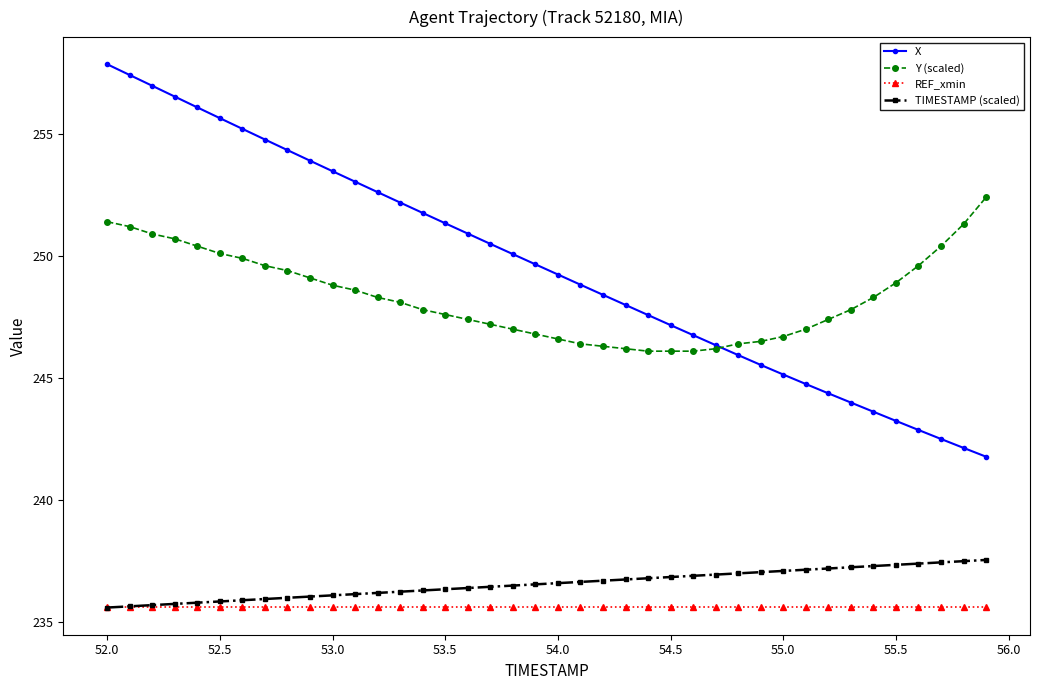

Rank the series by their maximum value, from highest to lowest.

X, Y (scaled), TIMESTAMP (scaled), REF_xmin